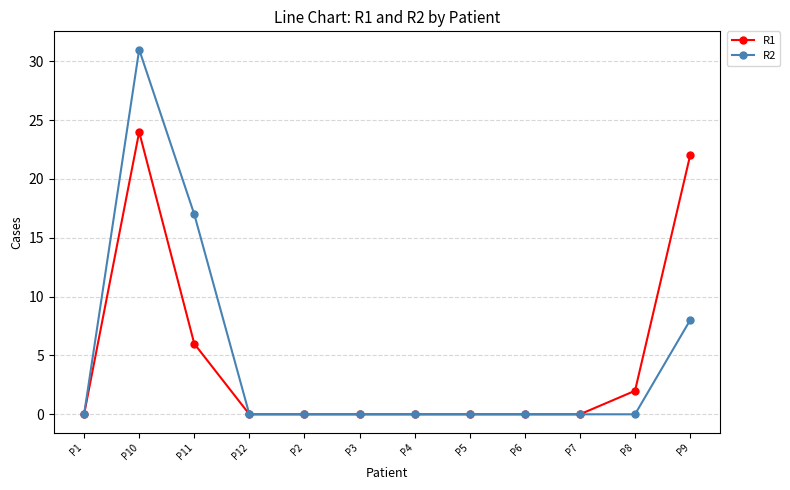

List the series in order of their peak value, highest first.

R2, R1